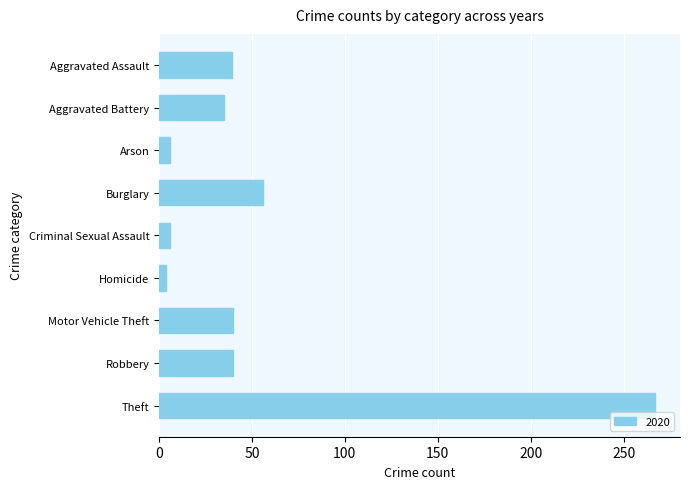

What is the label of the 7th bar from the top?

Motor Vehicle Theft